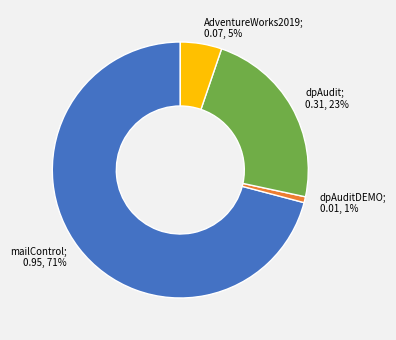

To the nearest percent, what portion does dpAudit; 0.31, 23% represent?

23%